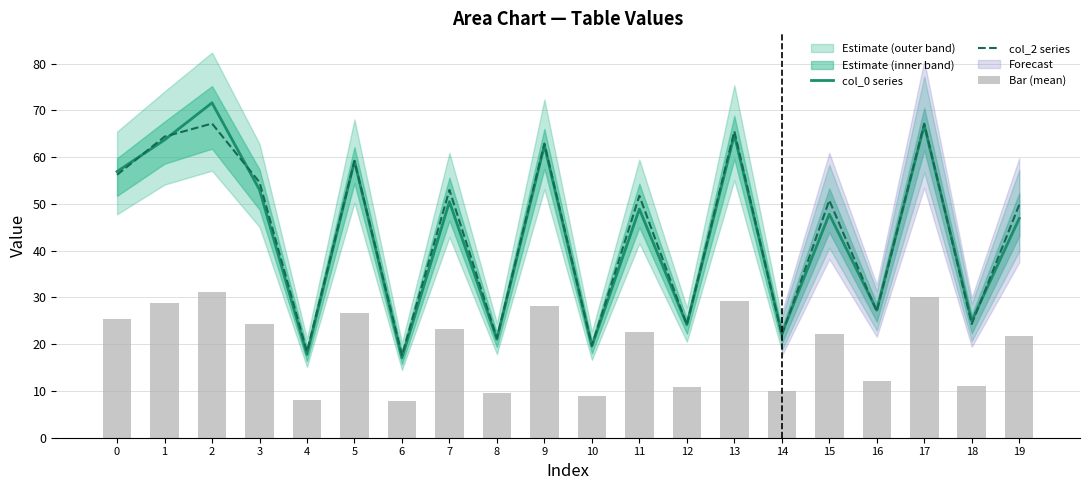

Rank the series by their maximum value, from lowest to highest.

Bar (mean), col_2 series, col_0 series